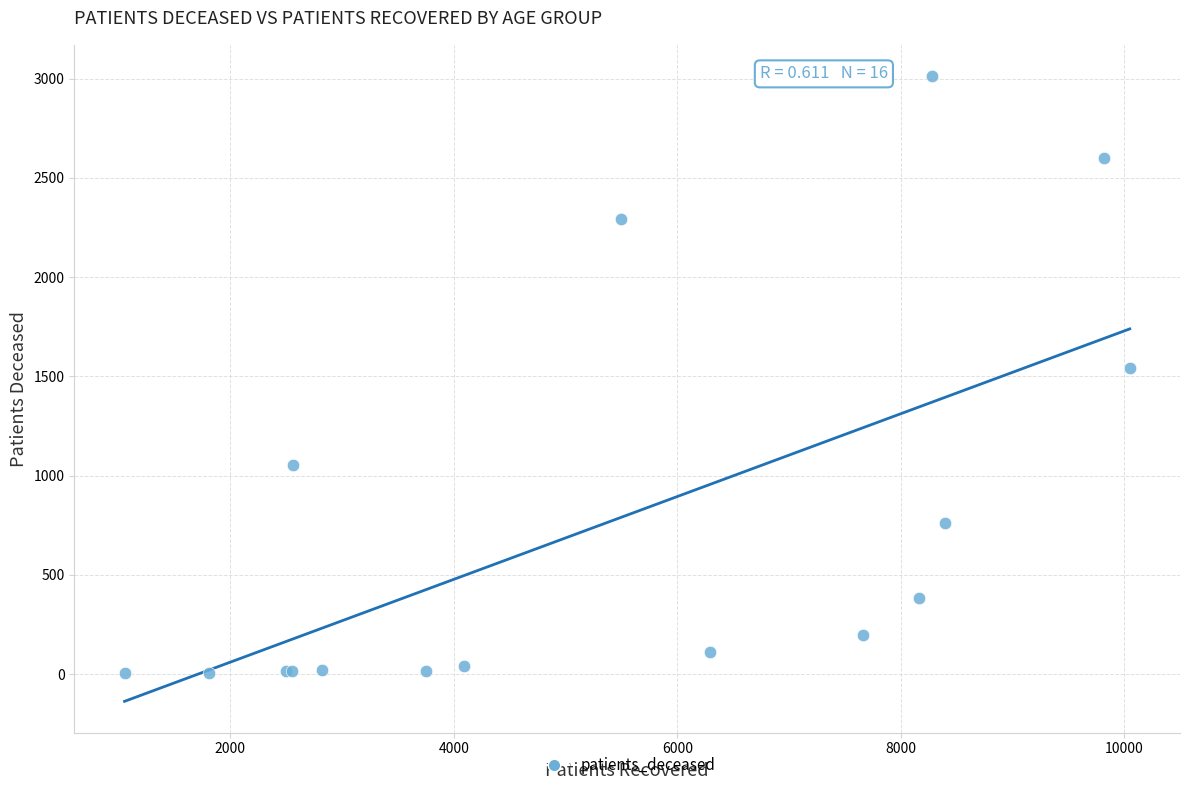

What Y value in the scatter plot is closest to 1508?

1543